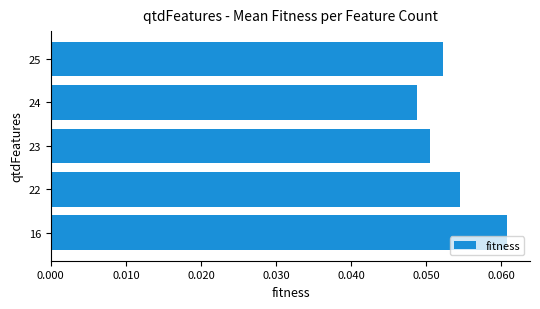

Rank the categories by value from lowest to highest.

24, 23, 25, 22, 16